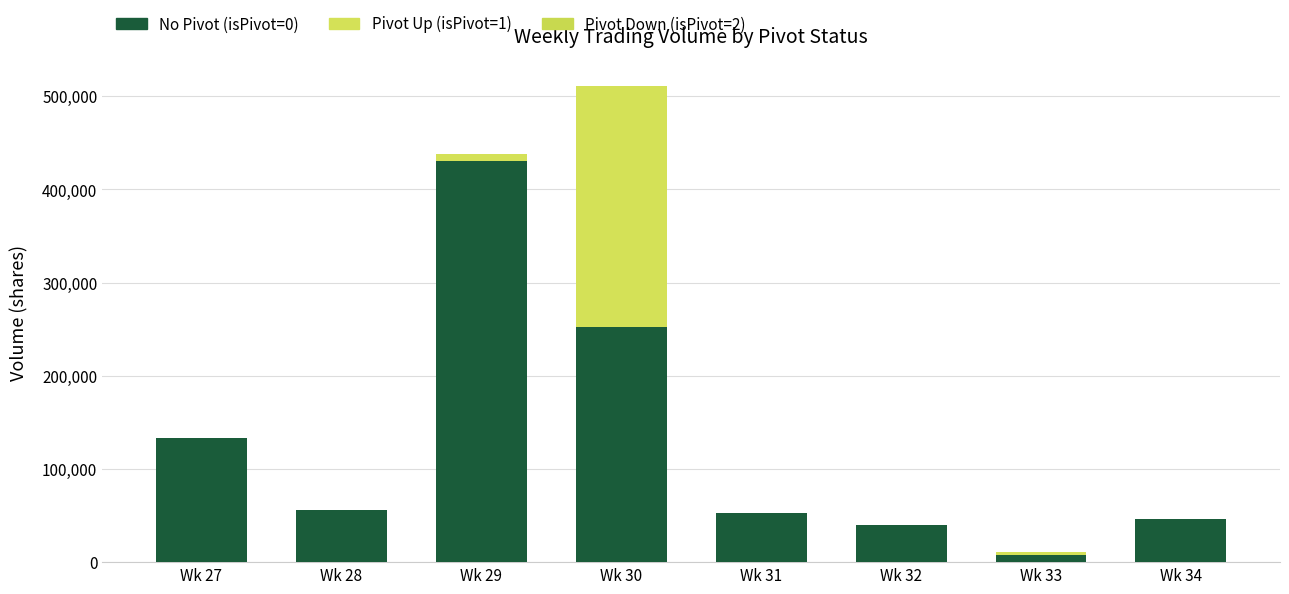

The value of No Pivot (isPivot=0) at Wk 31 is 52624. True or false?

True